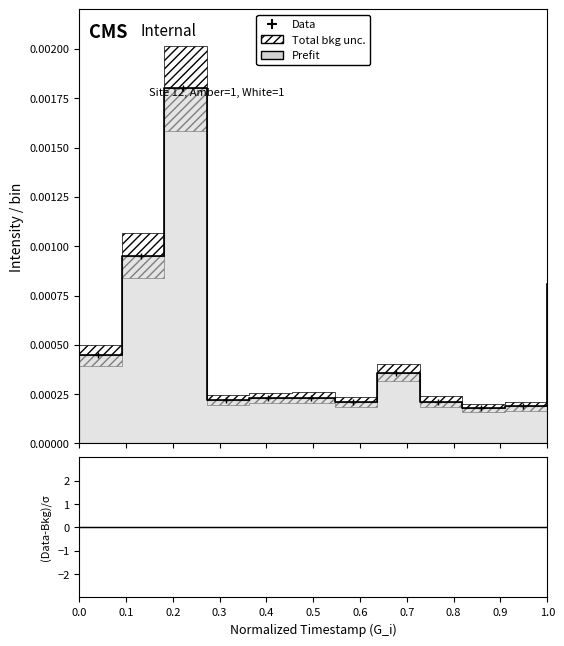

Between 1.0 and 0.4, which is larger?

0.4